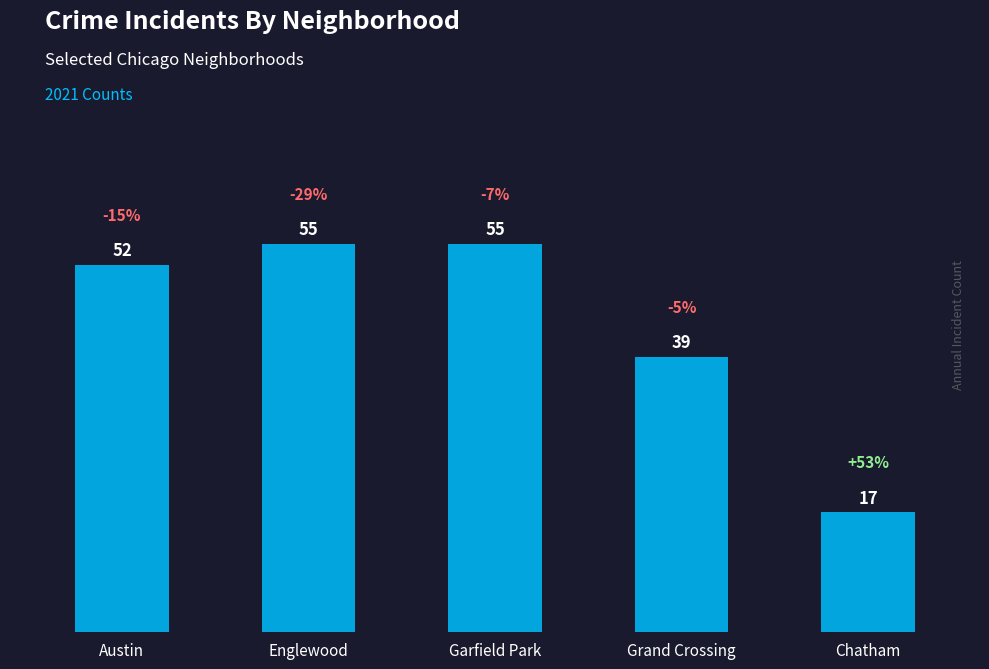

Count the number of data series in this chart.

1